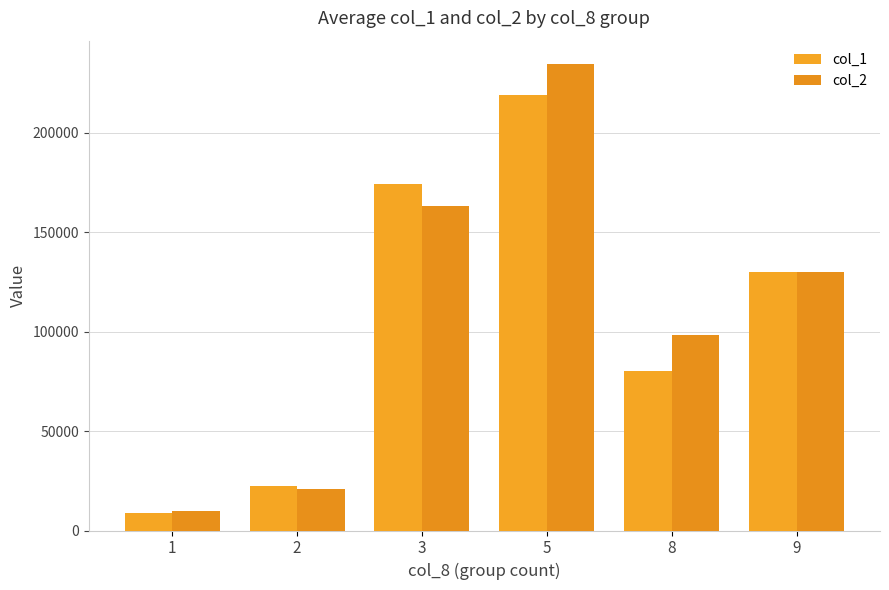

How many bars are there in total?

12